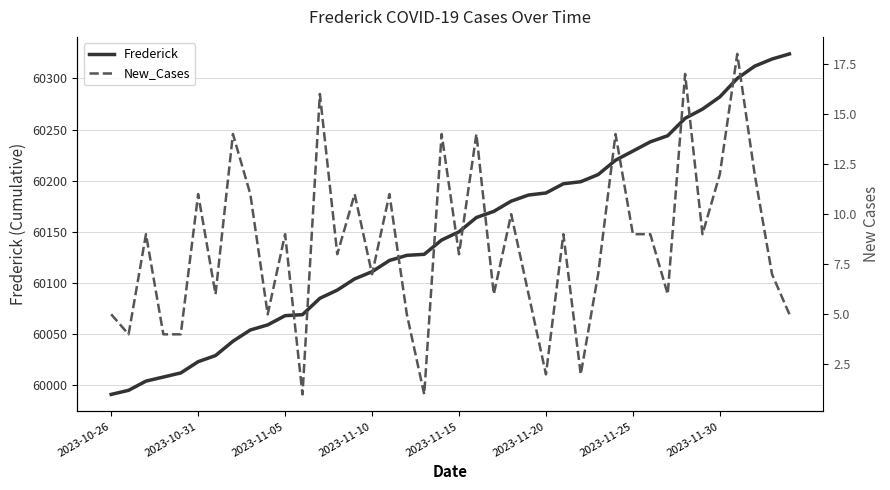

What is the maximum value for Frederick?

60324